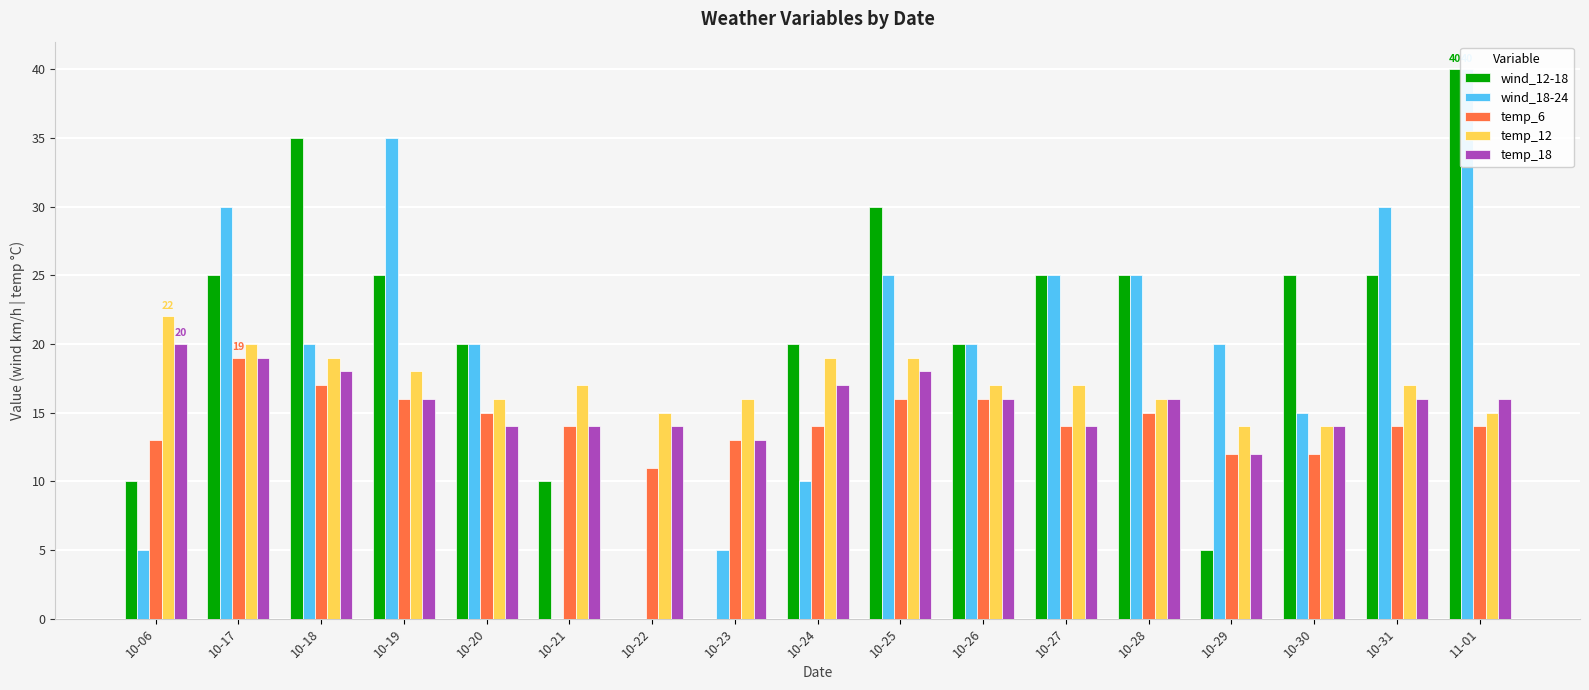

At 10-21, list the series in order from largest to smallest.

temp_12, temp_6, temp_18, wind_12-18, wind_18-24